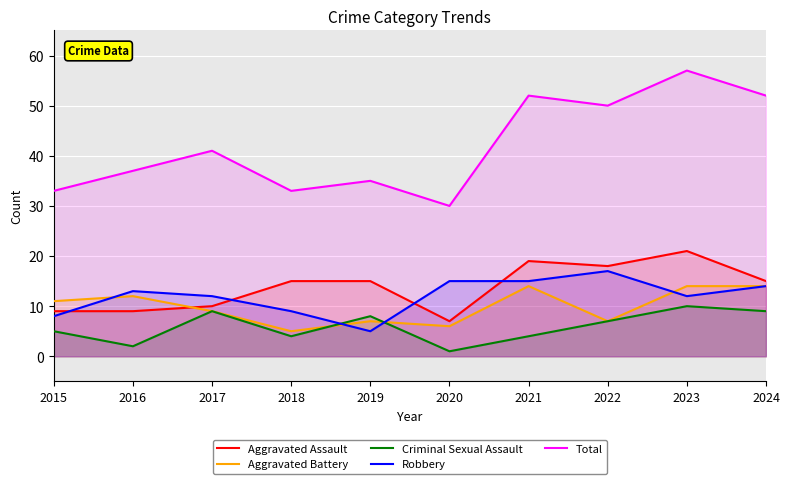

Reading left to right, extract all data points from this chart.

Aggravated Assault: 9	9	10	15	15	7	19	18	21	15
Aggravated Battery: 11	12	9	5	7	6	14	7	14	14
Criminal Sexual Assault: 5	2	9	4	8	1	4	7	10	9
Robbery: 8	13	12	9	5	15	15	17	12	14
Total: 33	37	41	33	35	30	52	50	57	52